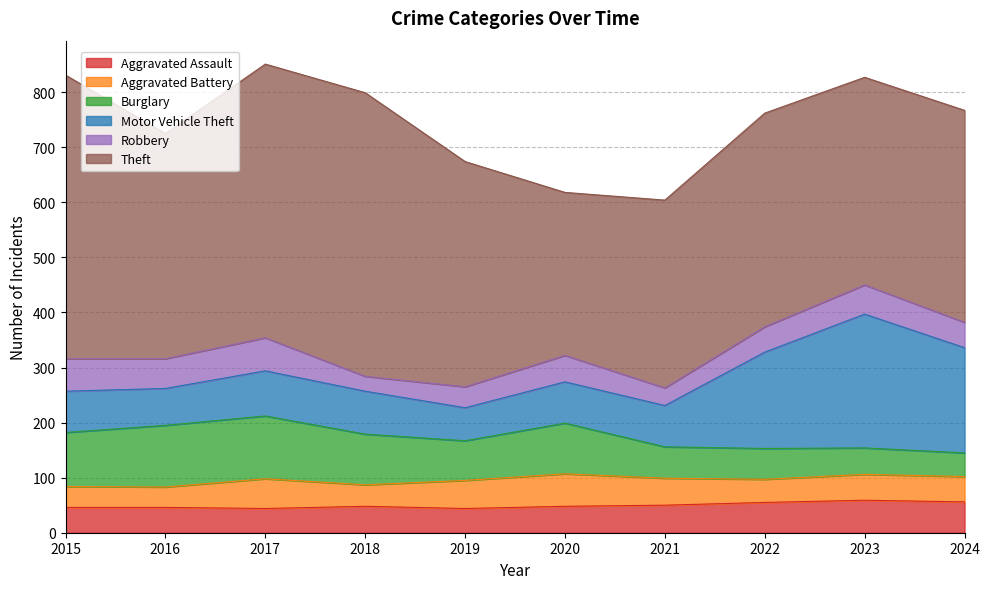

At which category is the sum across all series the highest?

2017